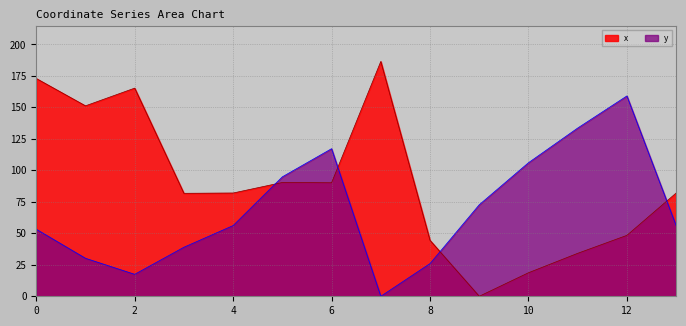

List the labels in order of x value, smallest first.

9, 10, 11, 8, 12, 3, 4, 13, 6, 5, 1, 2, 0, 7